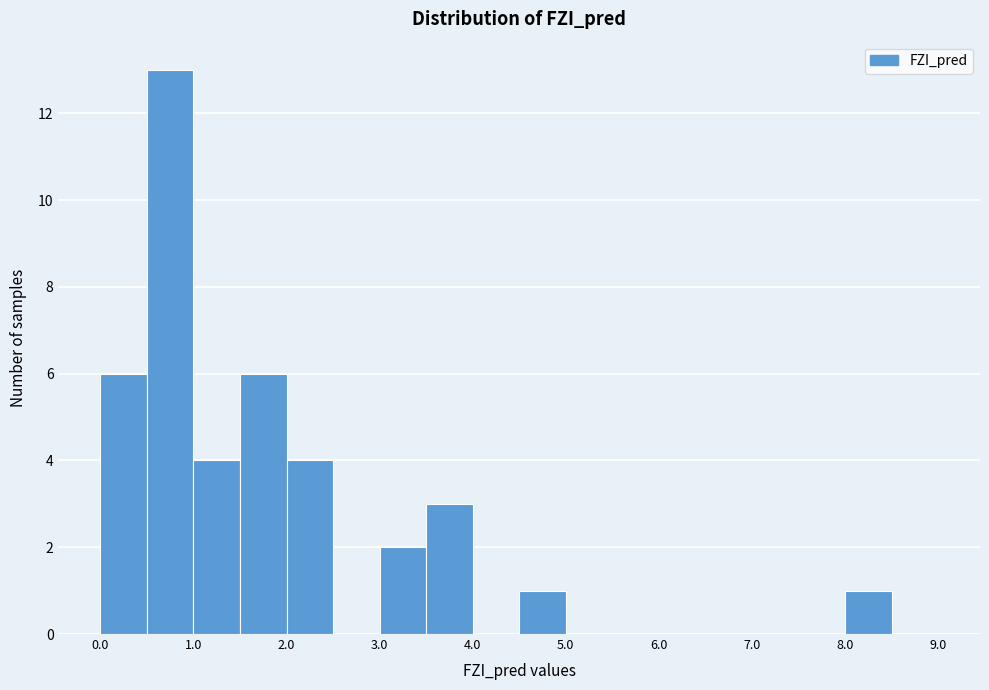

Which range on the x-axis has the tallest bar?

0.5 to 1.0